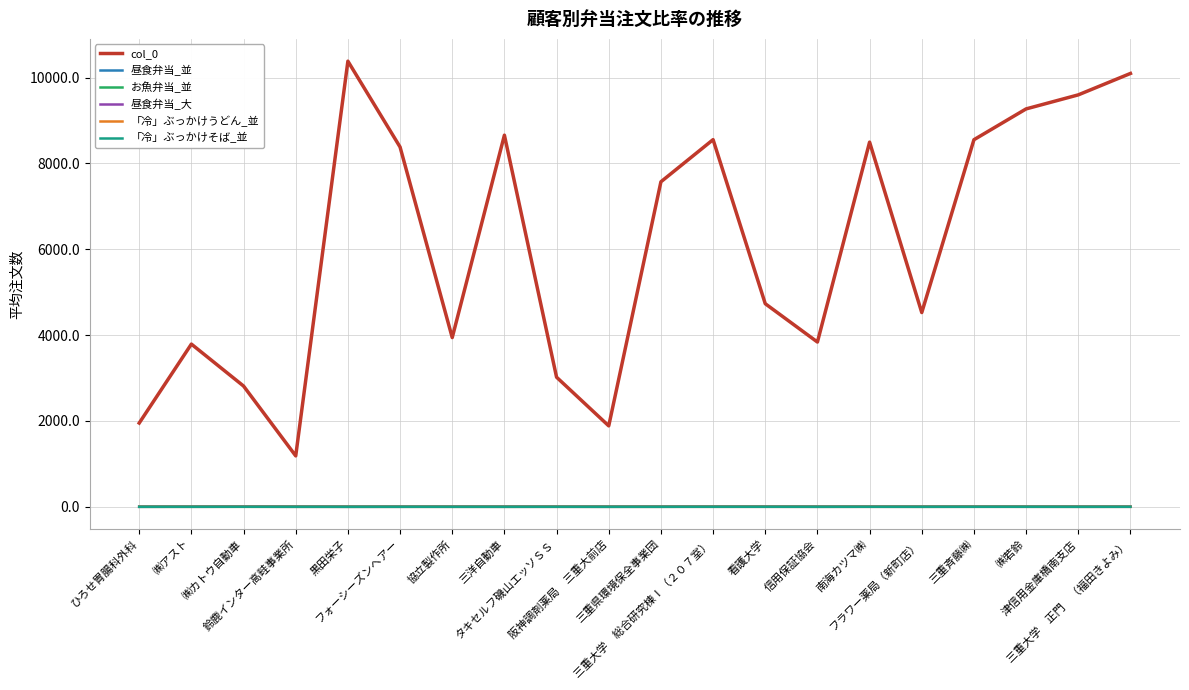

What is the sum of all お魚弁当_並 values?

8.4